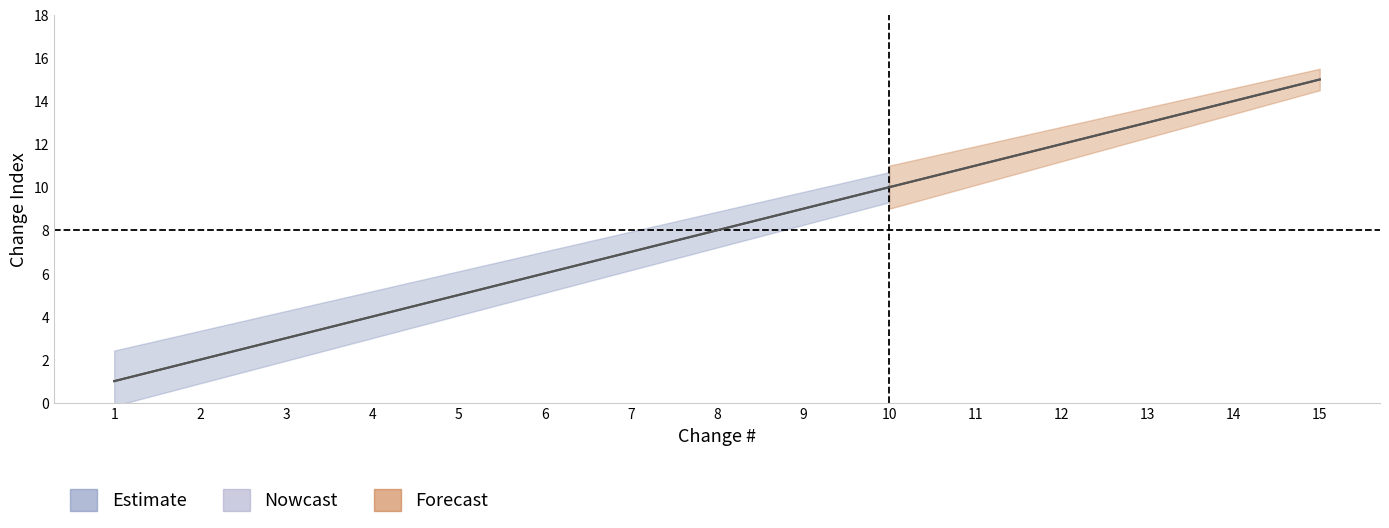

What is the maximum value shown in the chart?

15